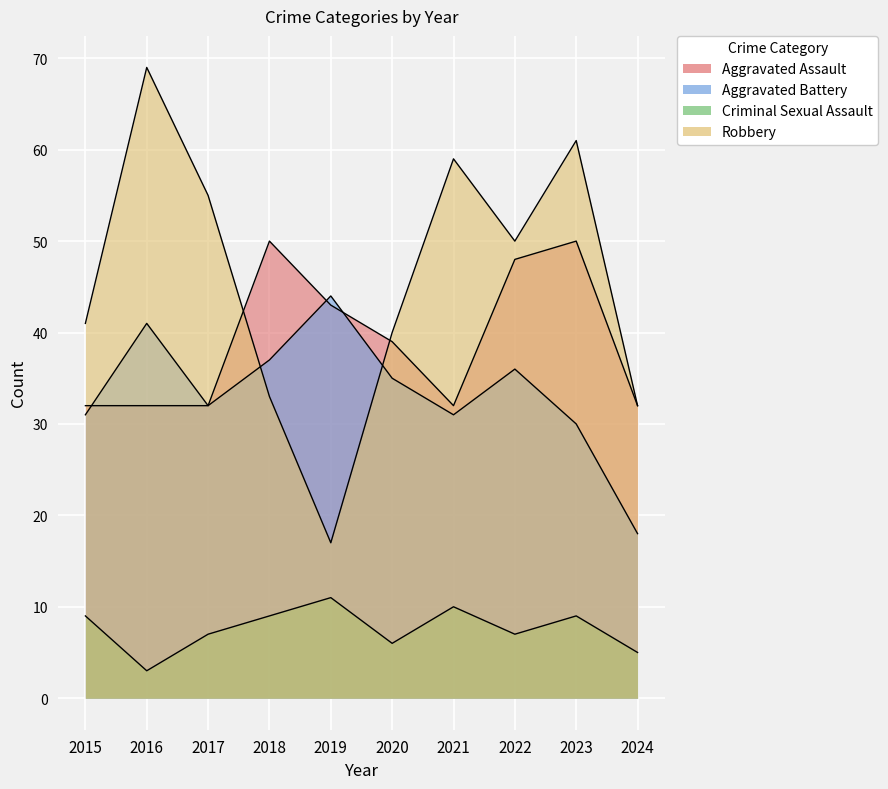

List the series in order of their peak value, lowest first.

Criminal Sexual Assault, Aggravated Battery, Aggravated Assault, Robbery